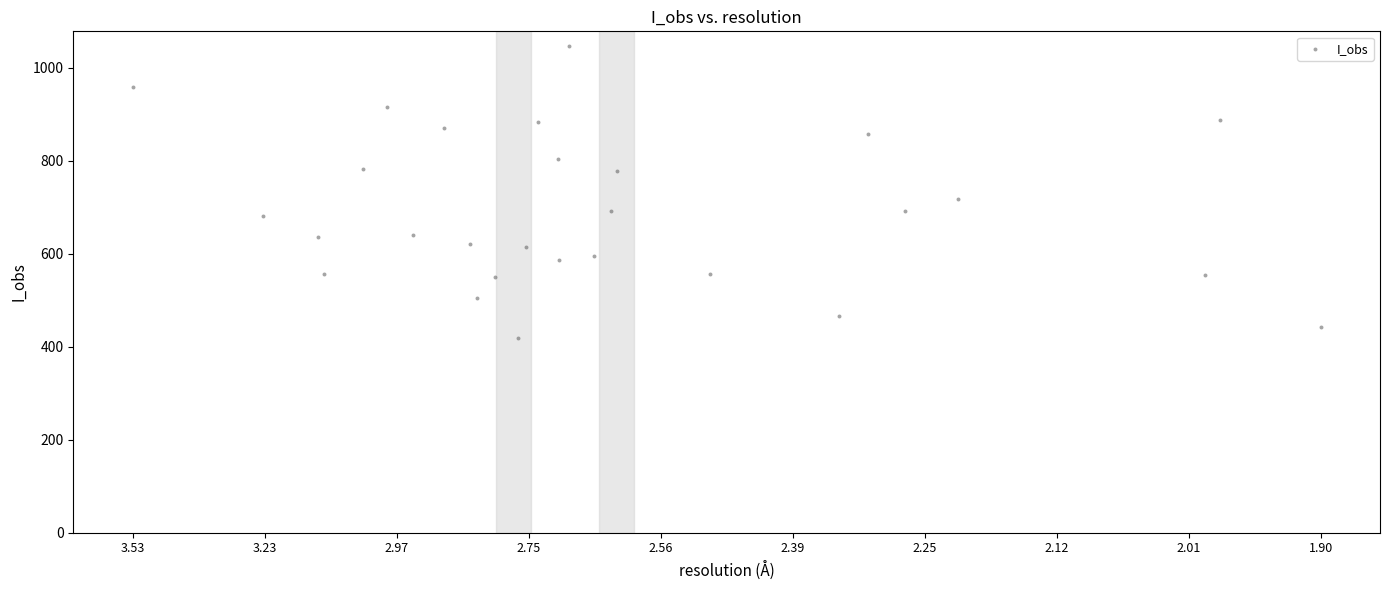

What is the range of Y values (max minus min)?

627.8